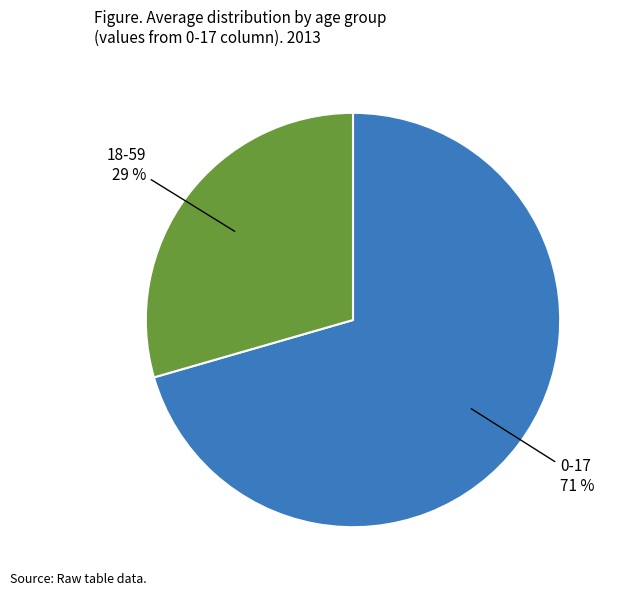

To the nearest percent, what portion does 18-59 represent?

29%